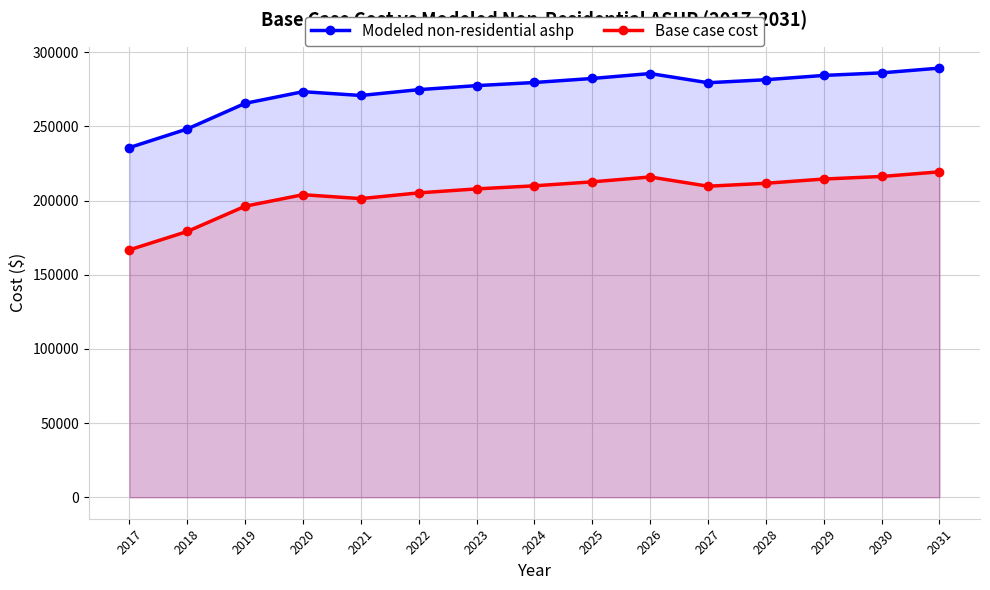

True or false: Base case cost and Modeled non-residential ashp cross at least once.

False